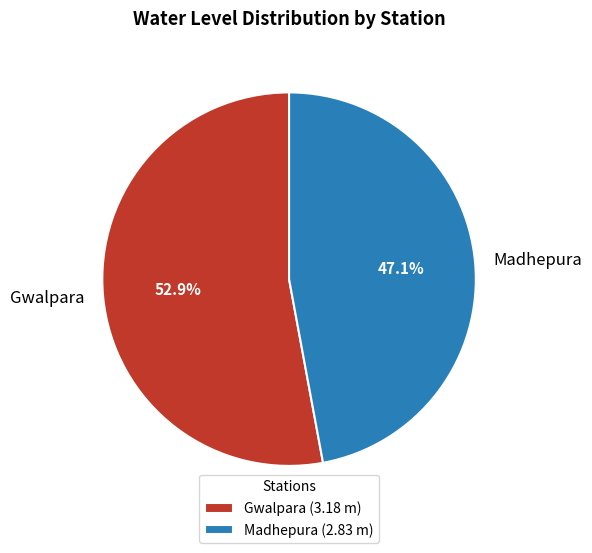

What is the total percentage of Madhepura and Gwalpara?

100.0%